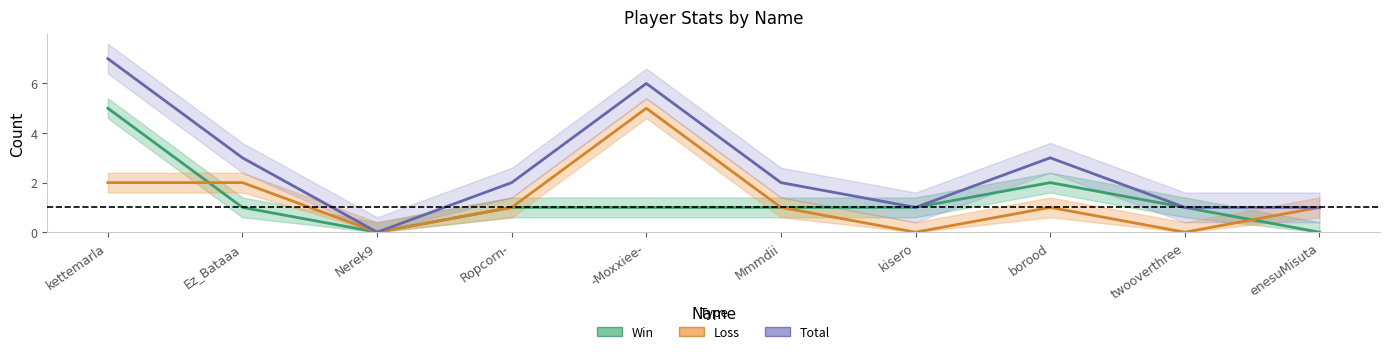

What is the total value across all series at twooverthree?

2